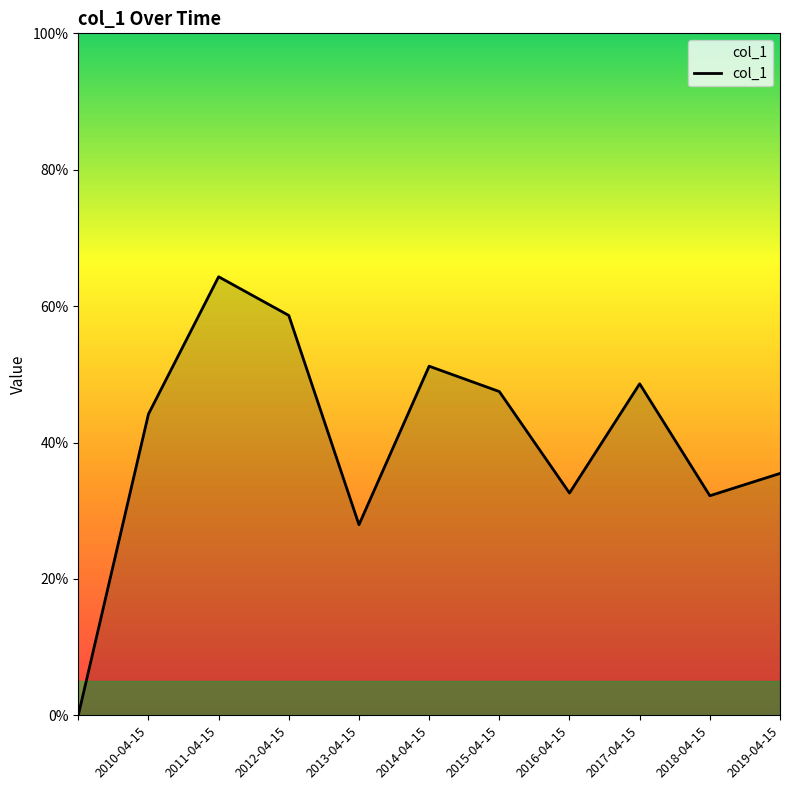

Does the chart display data point markers on the line(s)?

No